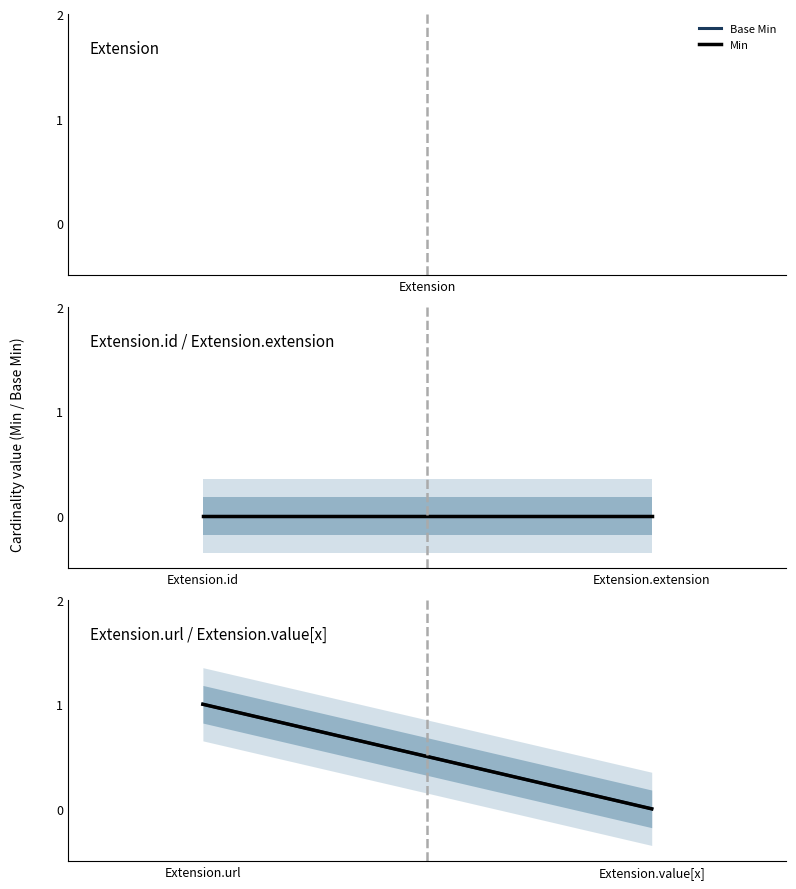

What value does the Base Min series have at Extension.url?

1